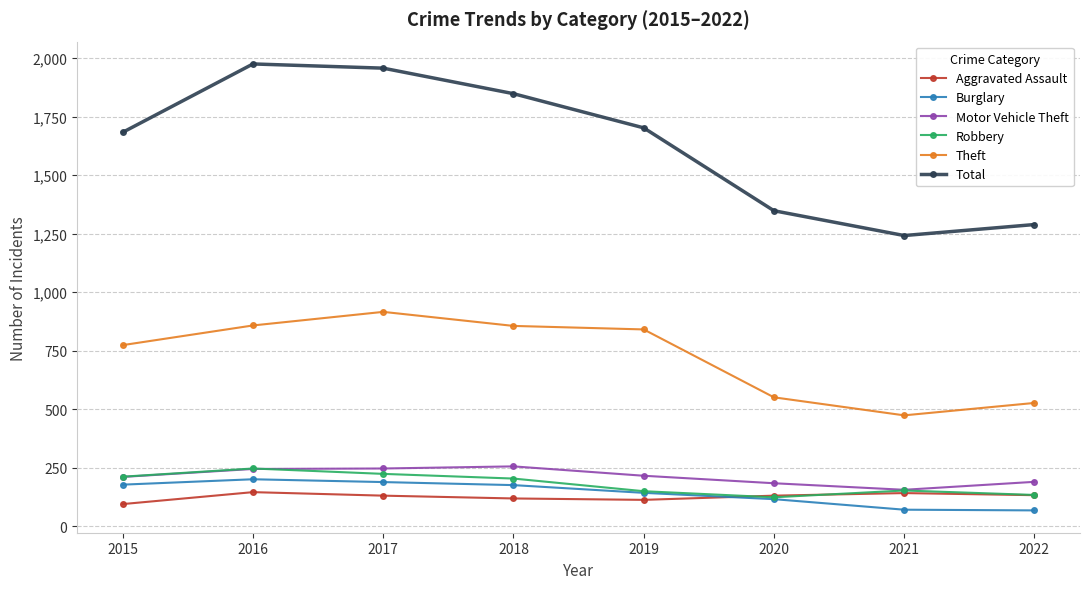

How many categories are shown in the chart?

8